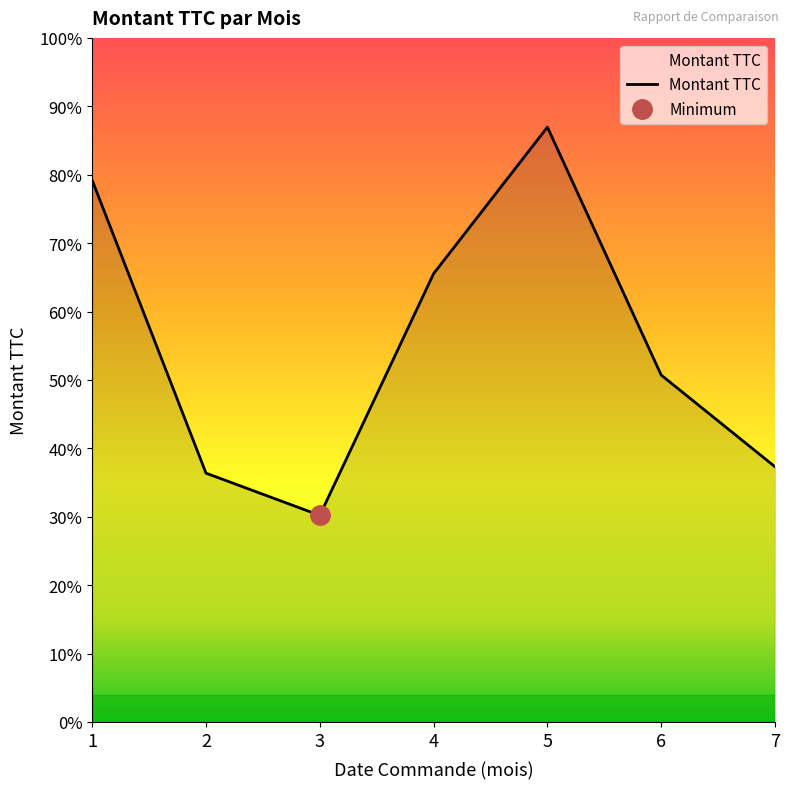

Rank the categories by value from highest to lowest.

5, 1, 4, 6, 7, 2, 3